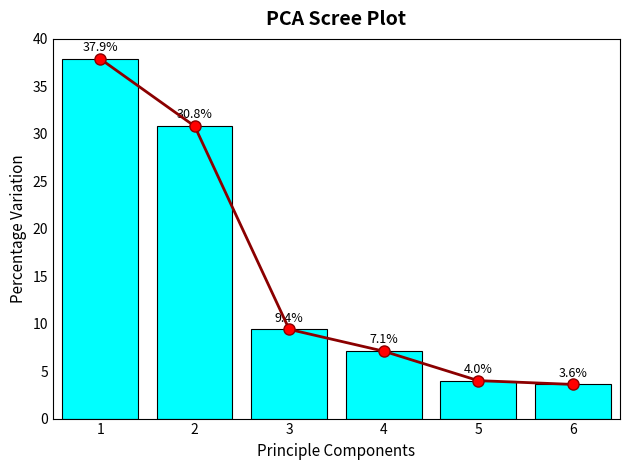

What is the value of the Percentage Variation bar at the 5th from the left?

4.0